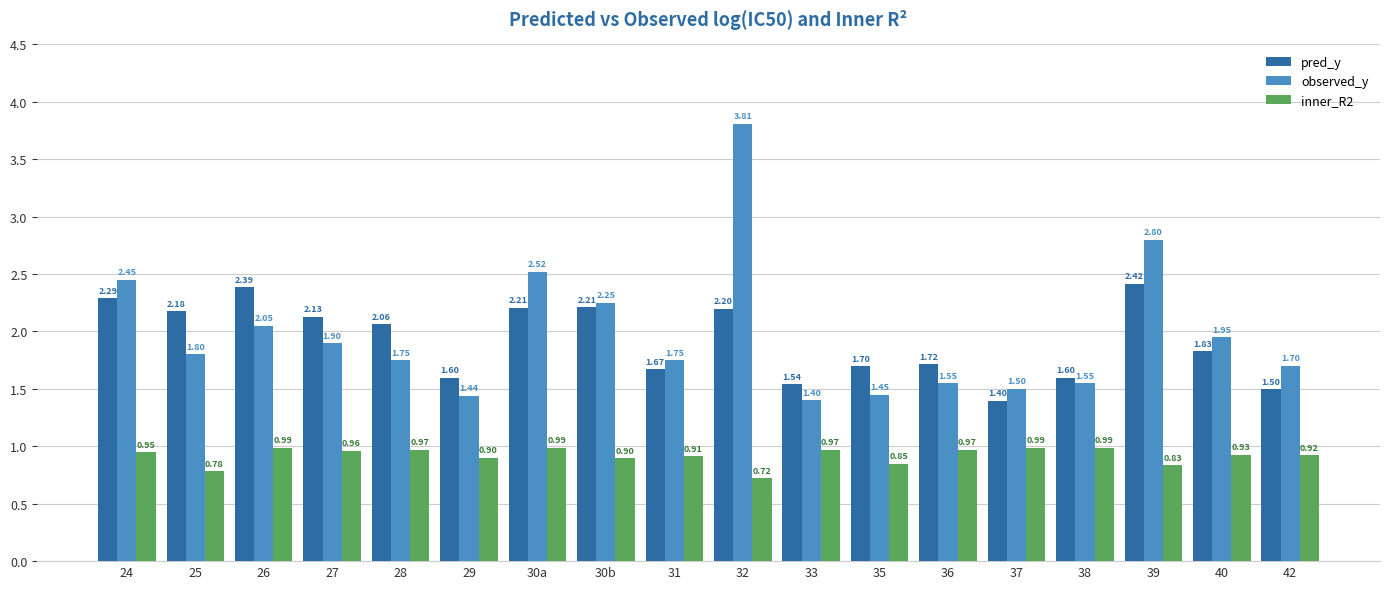

The pred_y series shows 2.4 at 37. True or false?

False